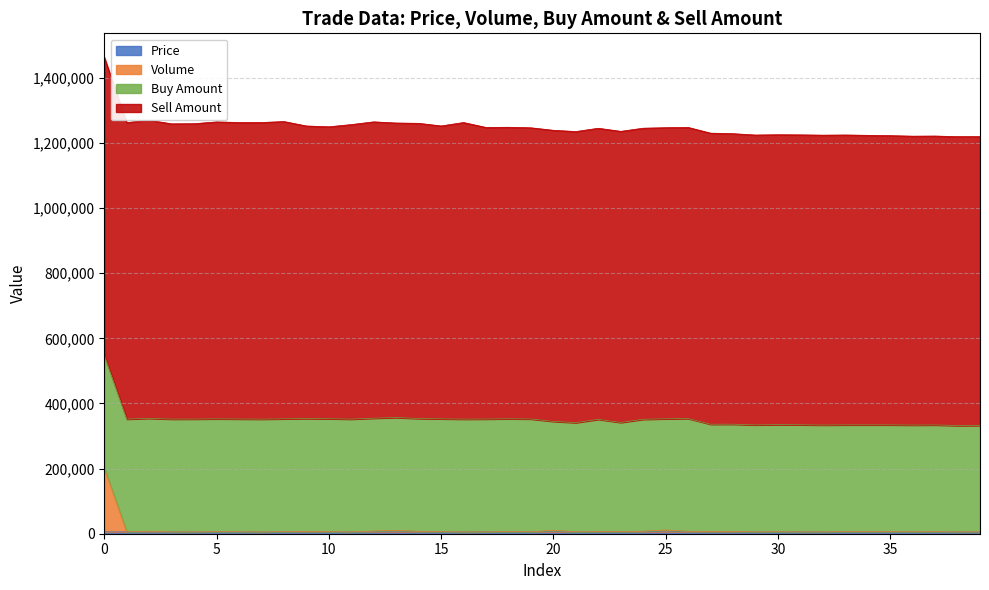

What is the value of the volume point at the 20th from the left?

5900